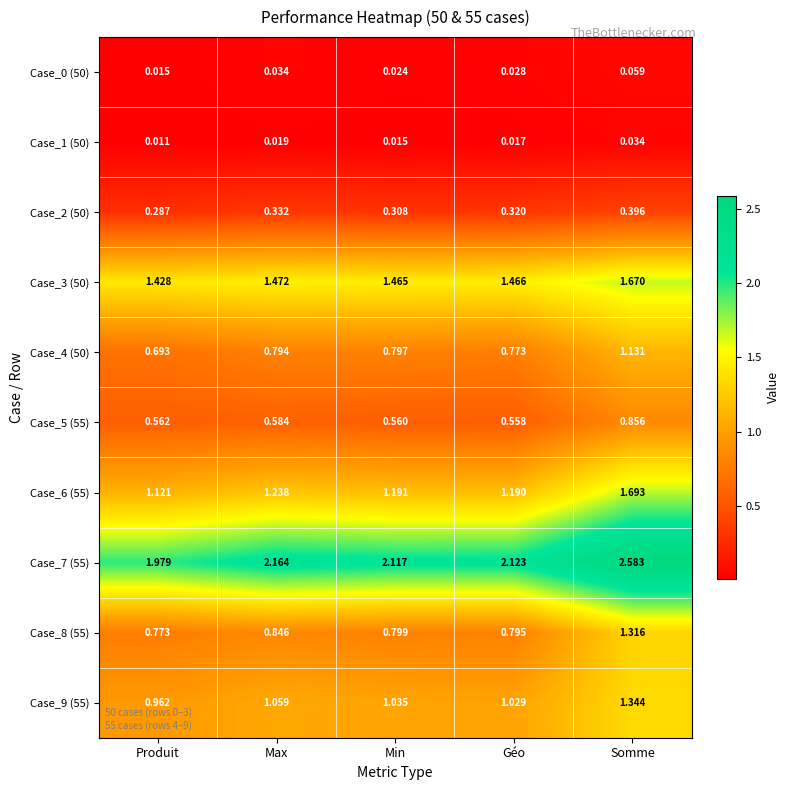

At which label does Case_3 (50) reach its peak?

Somme